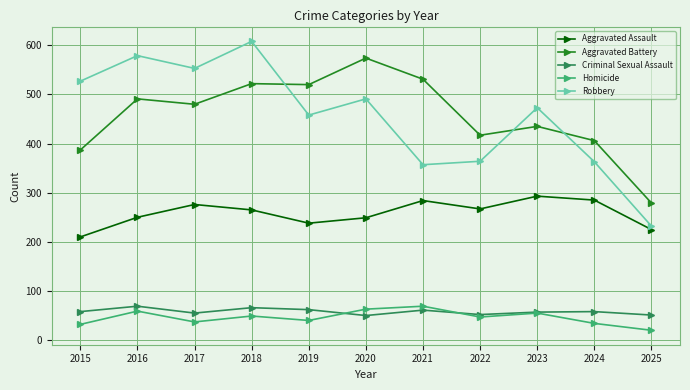

Is the value of Homicide at 2021 greater than the value of Criminal Sexual Assault at 2025?

Yes